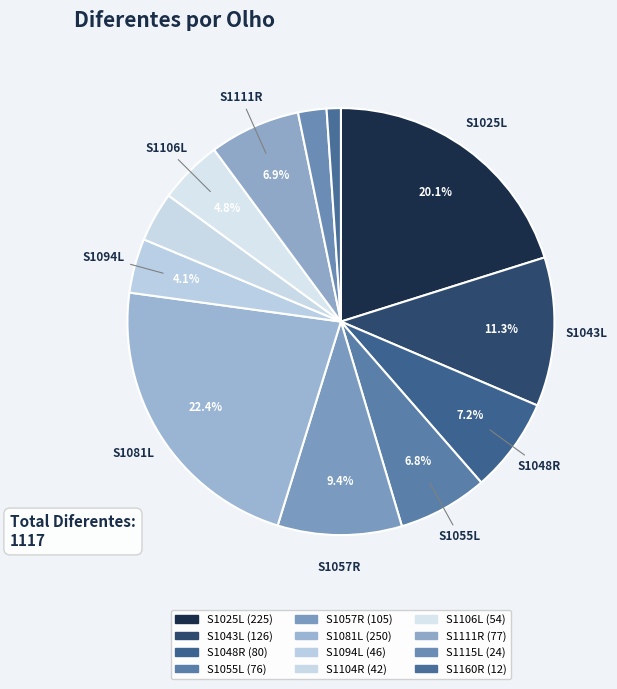

Count the number of slices in the pie.

12